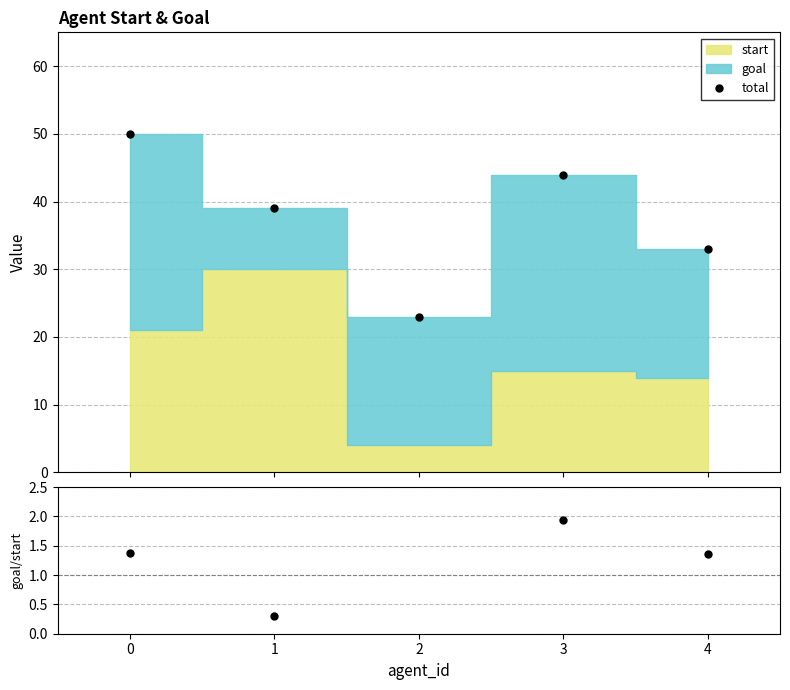

Reading left to right, transcribe all the data shown in this chart.

total: 50.0	39.0	23.0	44.0	33.0
goal/start: 1.4	0.3	4.8	1.9	1.4